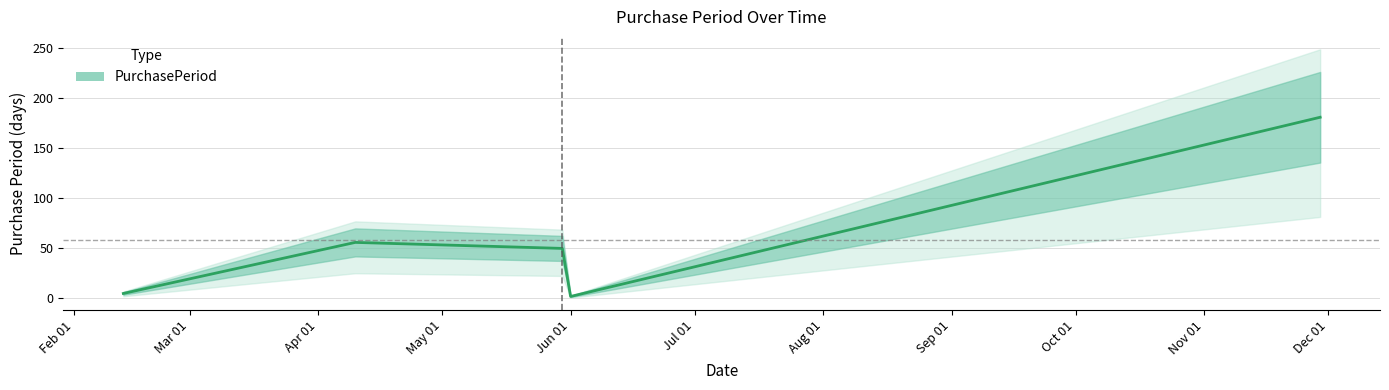

What is the sum of the values at 2017-05-30 and 2017-02-13?

55